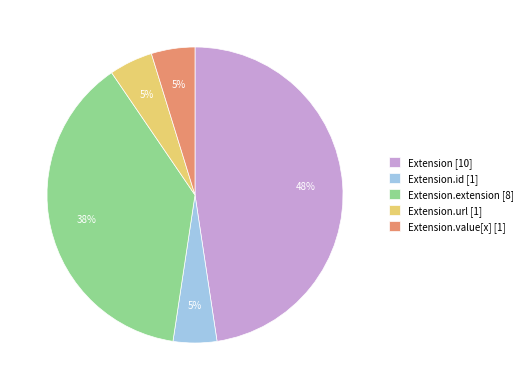

Is the sum of Extension.value[x] [1] and Extension [10] greater than half?

Yes